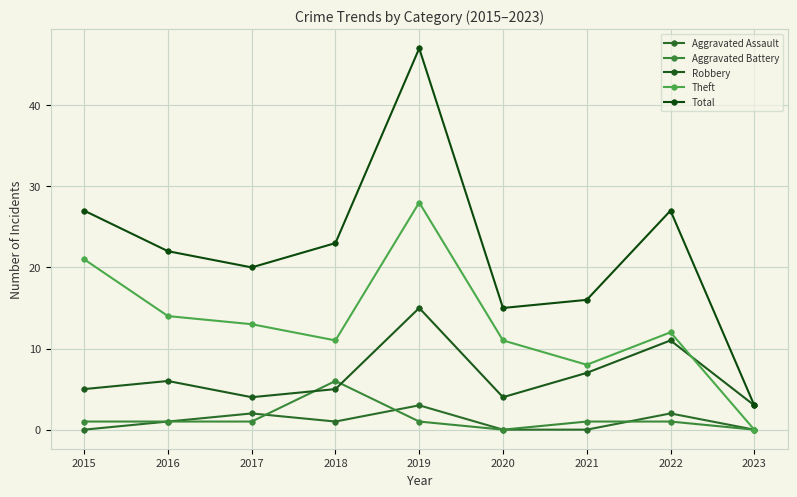

Rank the categories by Aggravated Battery value from lowest to highest.

2020, 2023, 2015, 2016, 2017, 2019, 2021, 2022, 2018